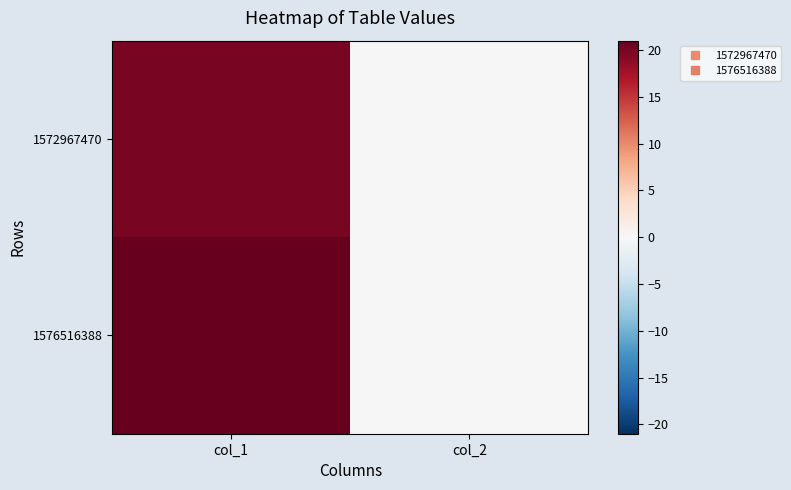

Reading left to right, what are all the values shown in this chart?

1572967470: col_1=20	col_2=0
1576516388: col_1=21	col_2=0